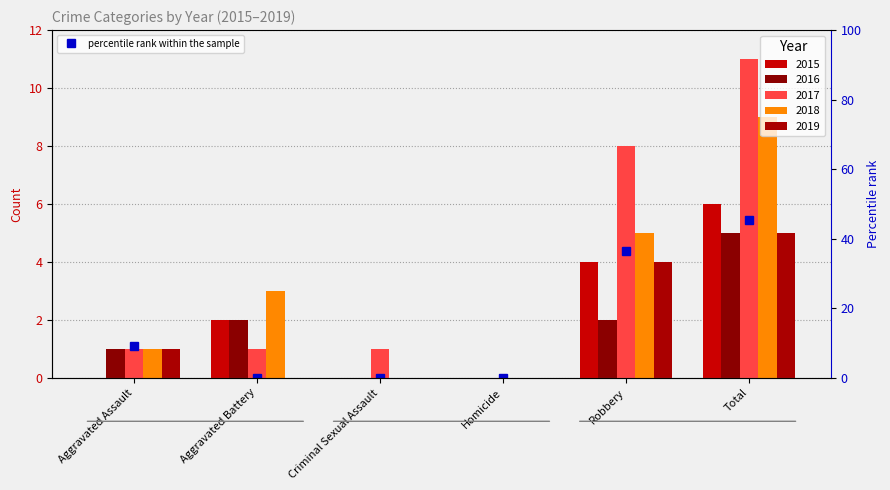

What is the label of the 5th bar from the left?

Robbery